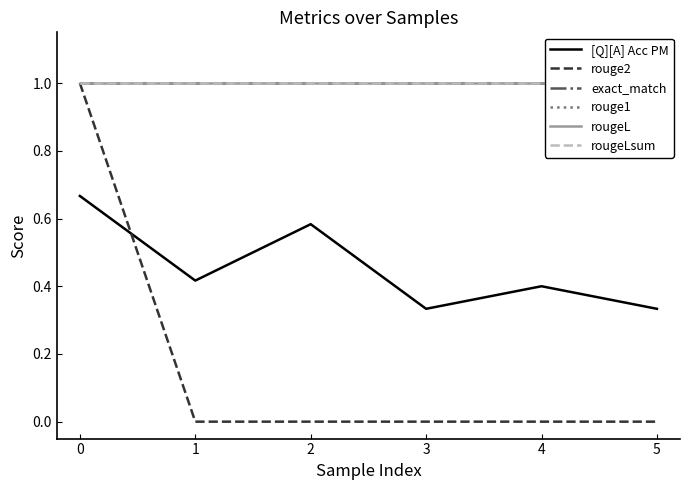

The rougeL series shows 1.7 at 5. True or false?

False